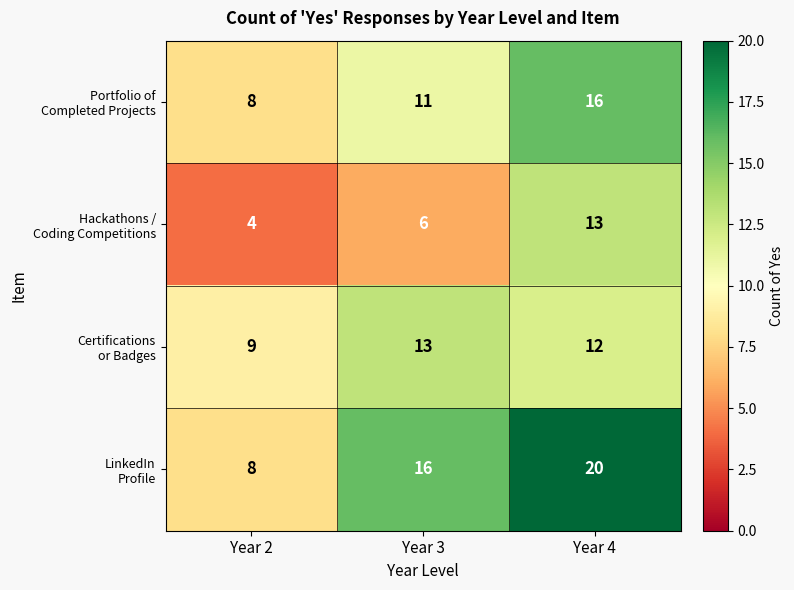

What is the greatest value displayed?

20